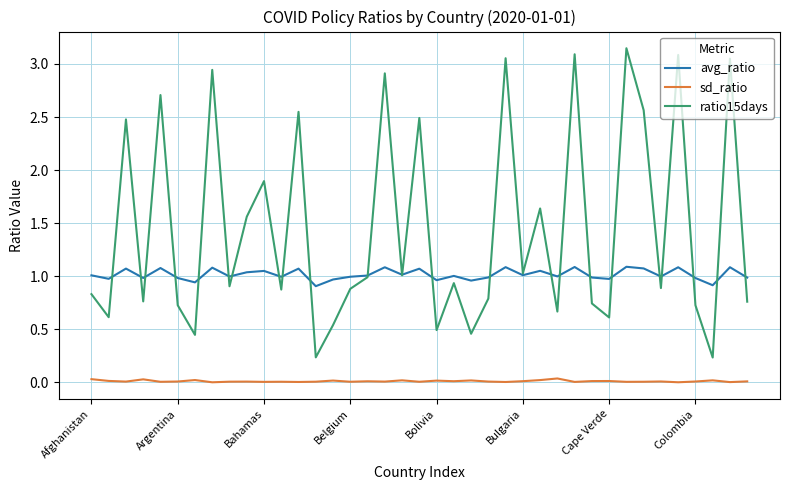

True or false: sd_ratio and avg_ratio cross at least once.

False